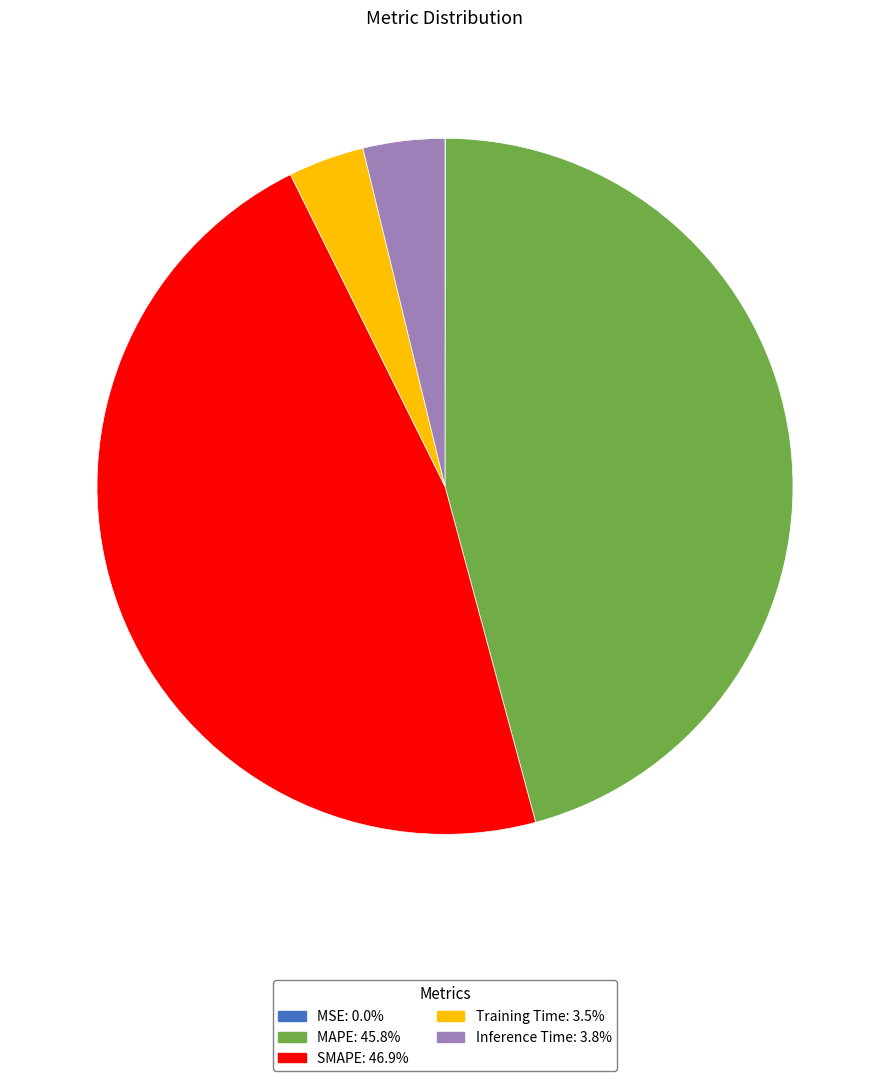

Which slice is the largest?

SMAPE